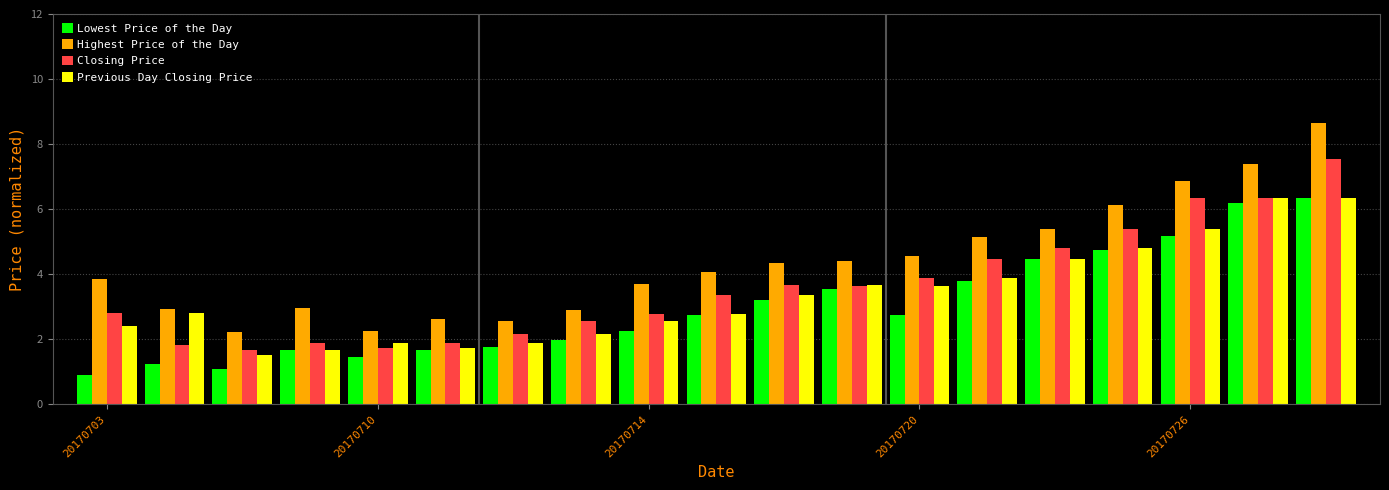

What is the maximum value for Previous Day Closing Price?

6.4